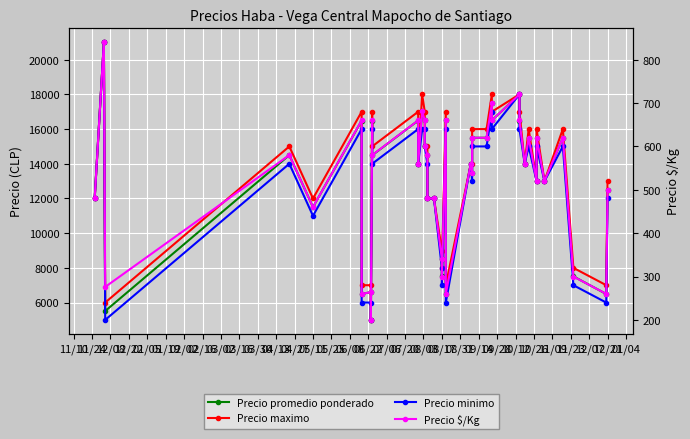

List the series in order of their peak value, highest first.

Precio promedio ponderado, Precio maximo, Precio minimo, Precio $/Kg